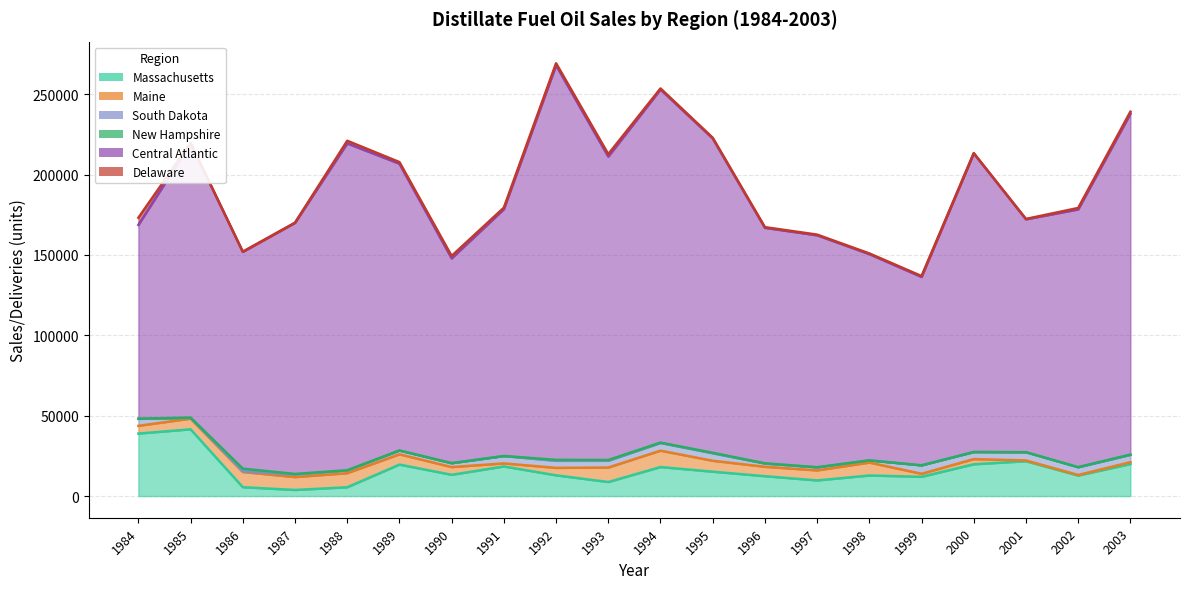

True or false: Massachusetts has a value of 8231 at 1992.

False